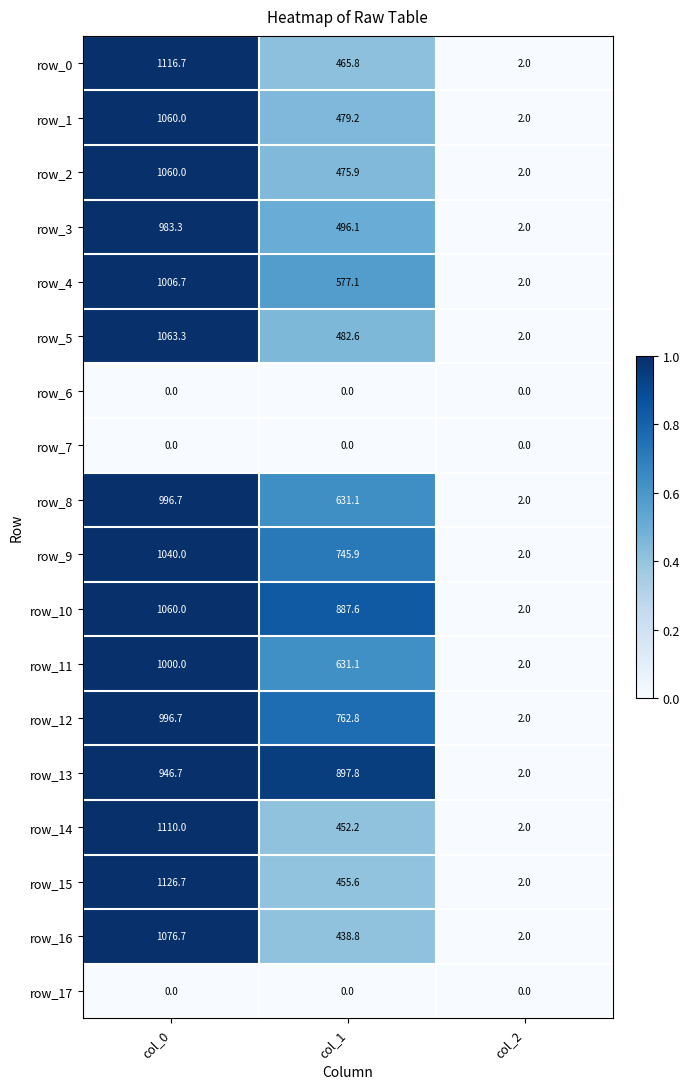

Which series changed the most between col_0 and col_2?

row_15